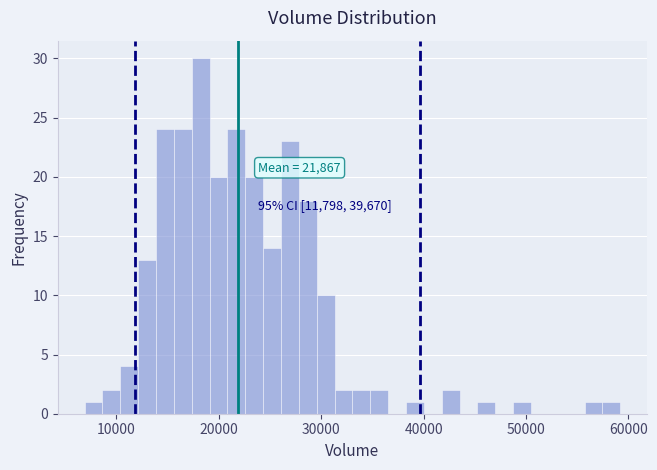

Read against the x-axis, roughly where is the centre of the tallest bar?

18000